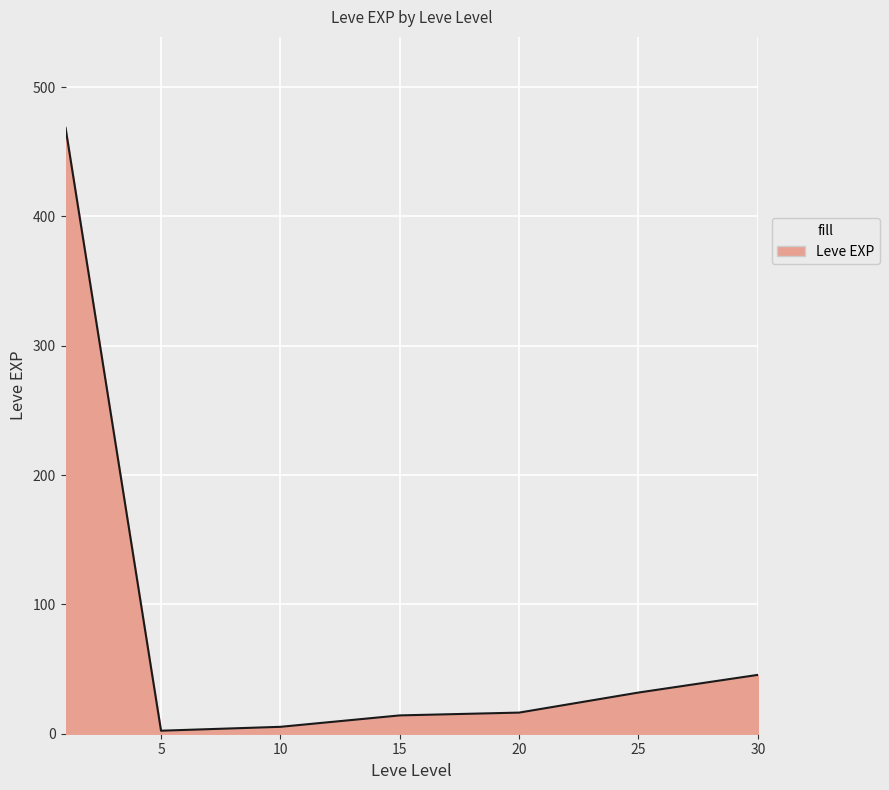

What is the maximum value shown in the chart?

468.5